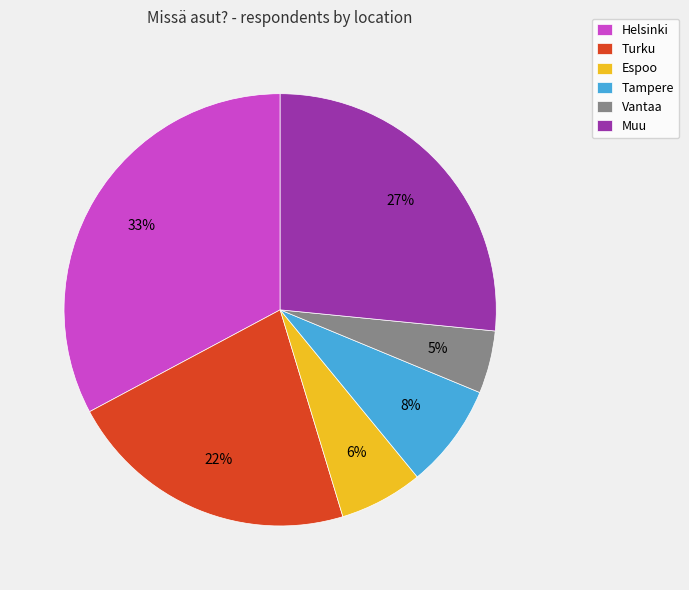

The Espoo slice represents 13% of the pie. True or false?

False